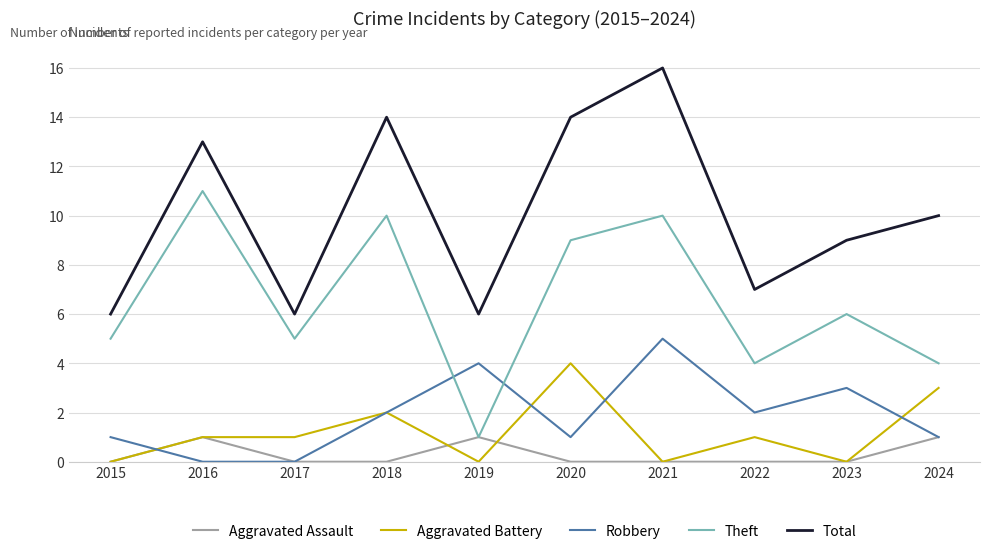

Is the value of Aggravated Assault at 2023 greater than the value of Aggravated Battery at 2018?

No